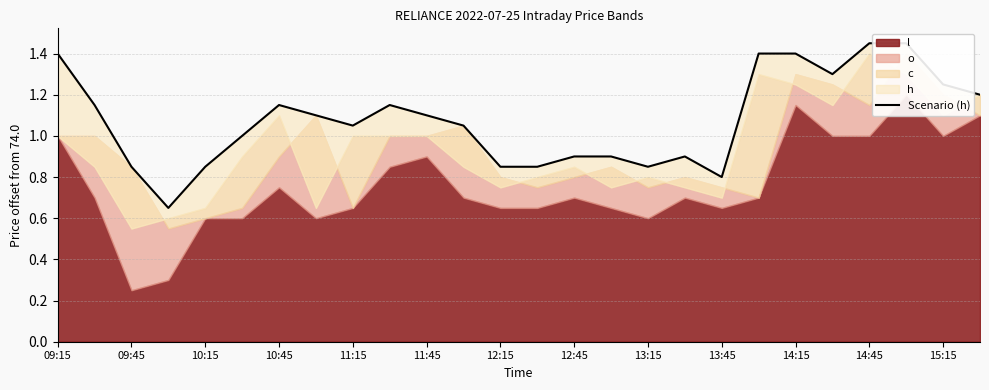

Does the chart have visible grid lines?

Yes